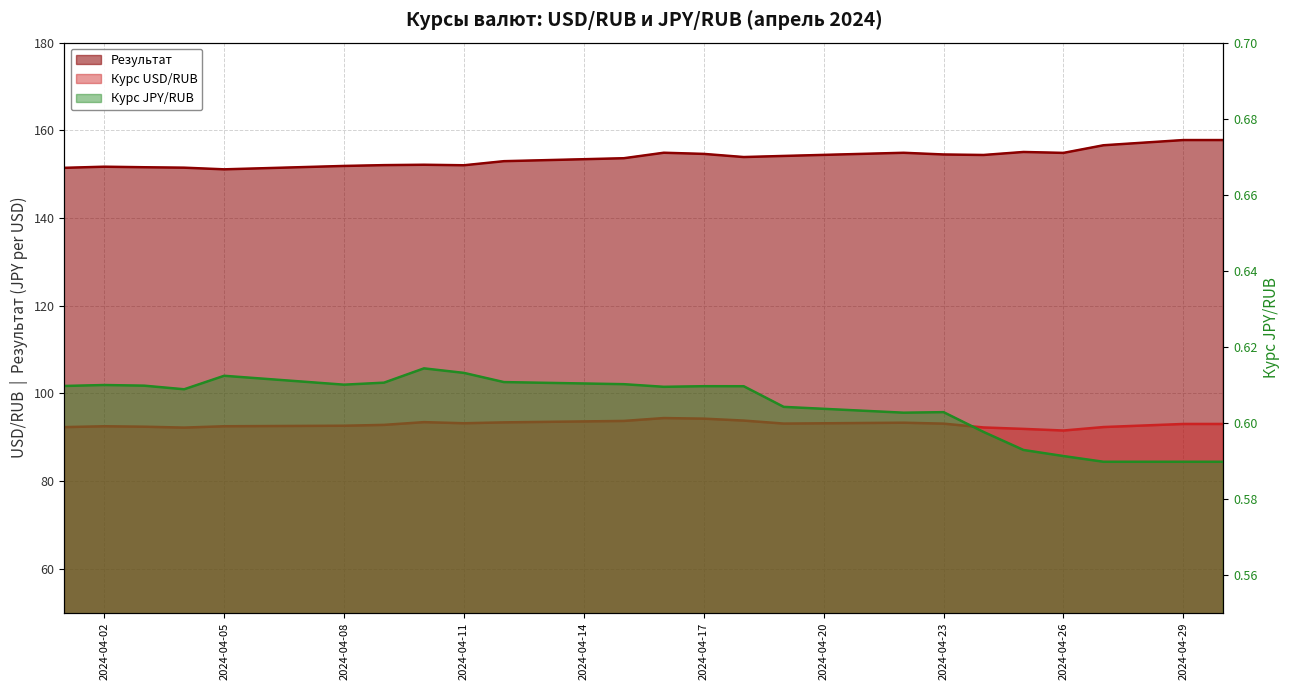

True or false: Результат and Курс JPY/RUB cross at least once.

False